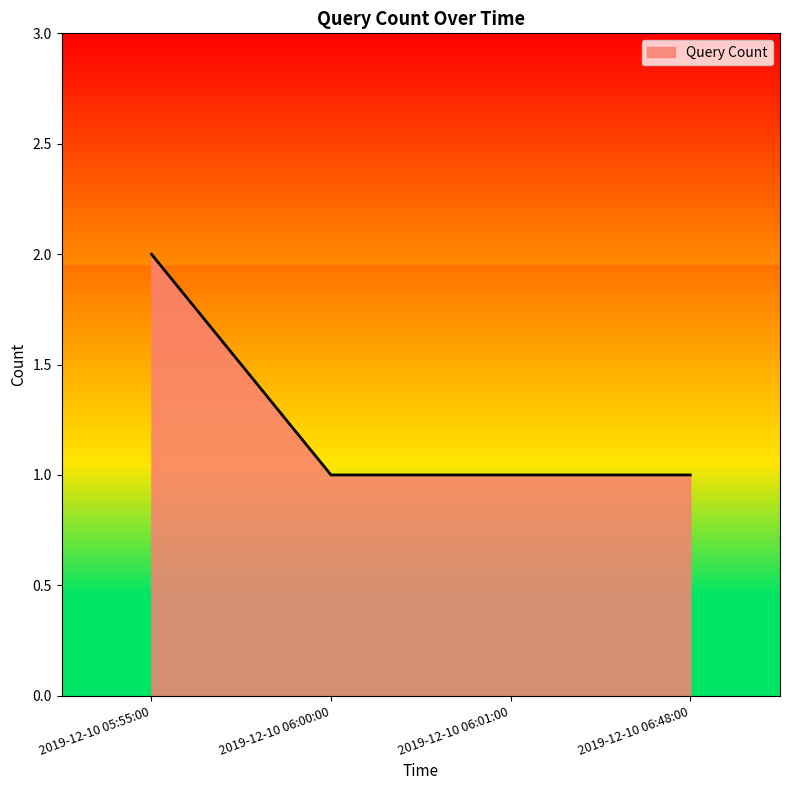

What position from the left is 2019-12-10 05:55:00?

1